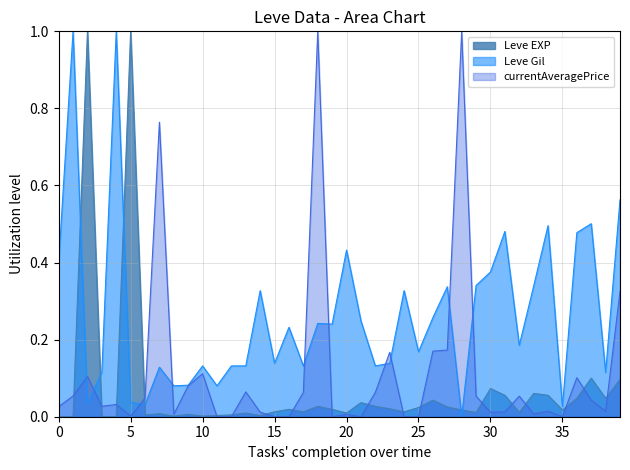

Where do currentAveragePrice and Leve EXP first cross each other?

1 and 1